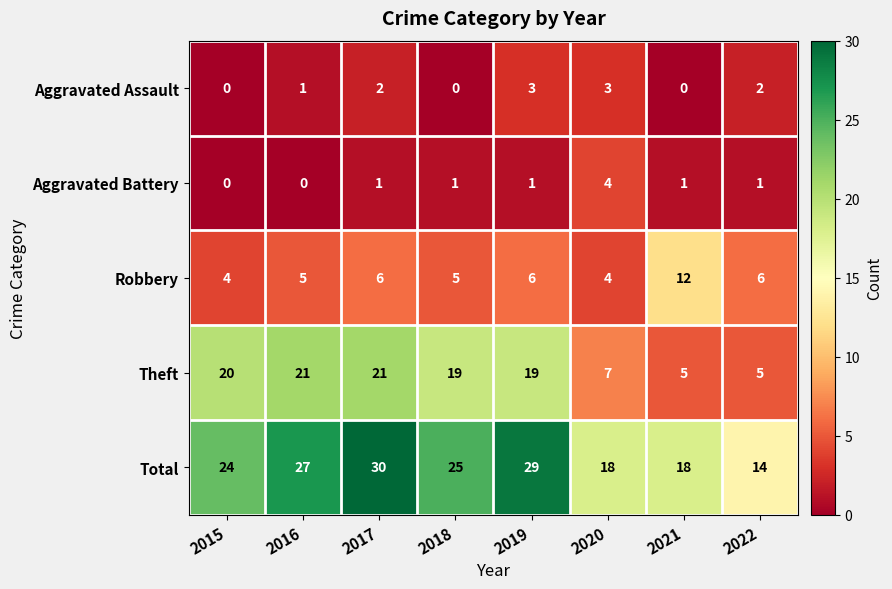

Is it true that Theft equals 19 at 2019?

True